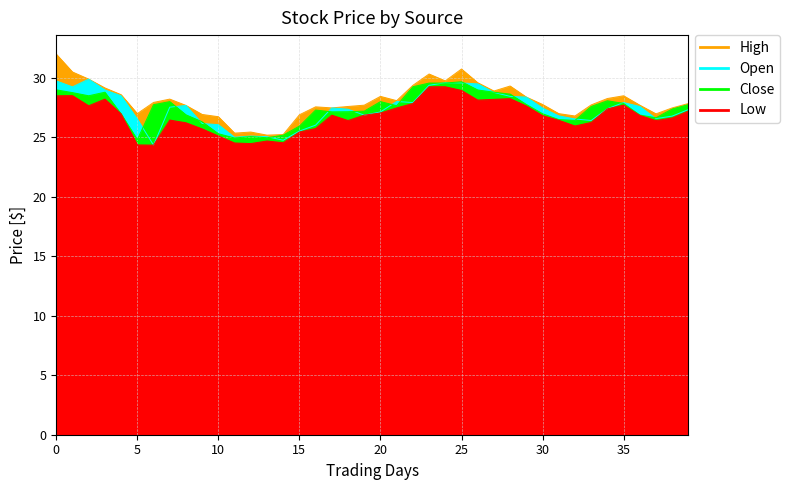

How many lines are shown in the chart?

4